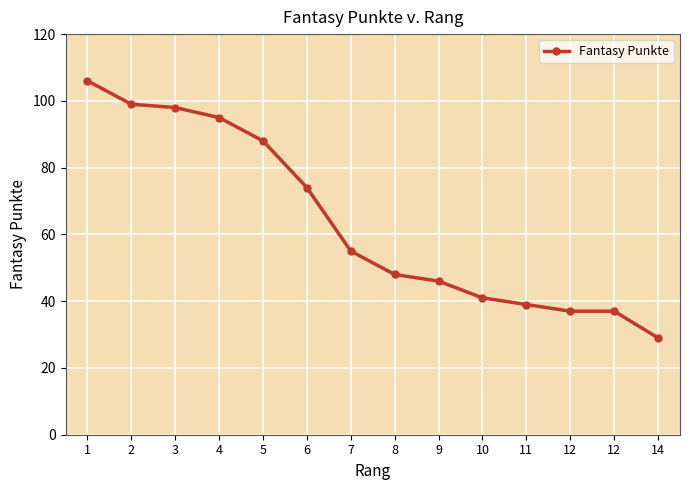

Is this an area chart (filled region under the line)?

No